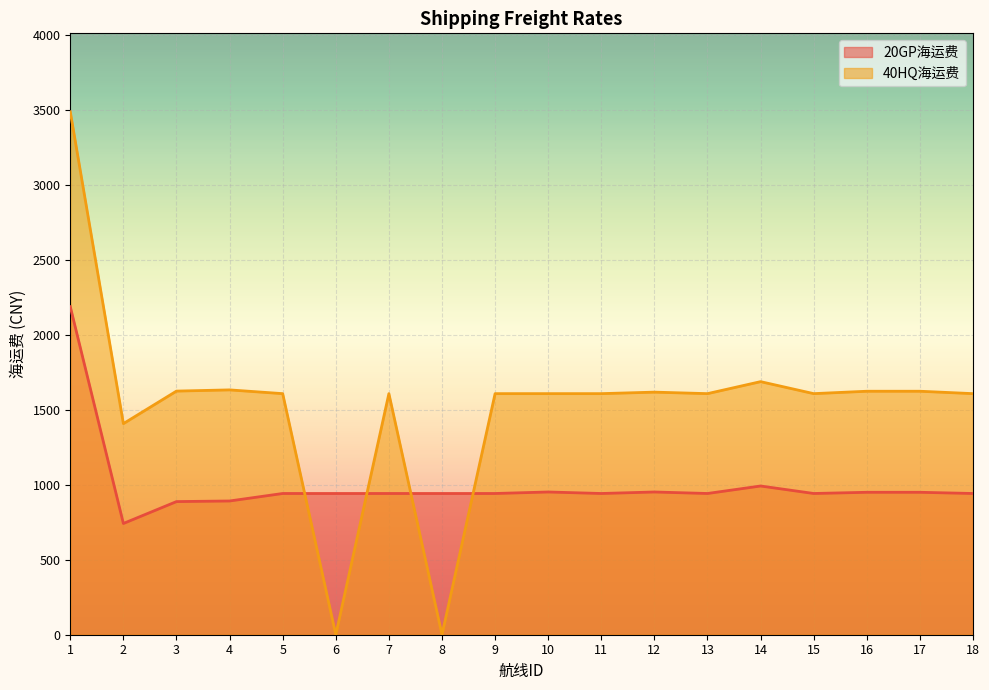

Where is the first local maximum for 40HQ海运费?

4